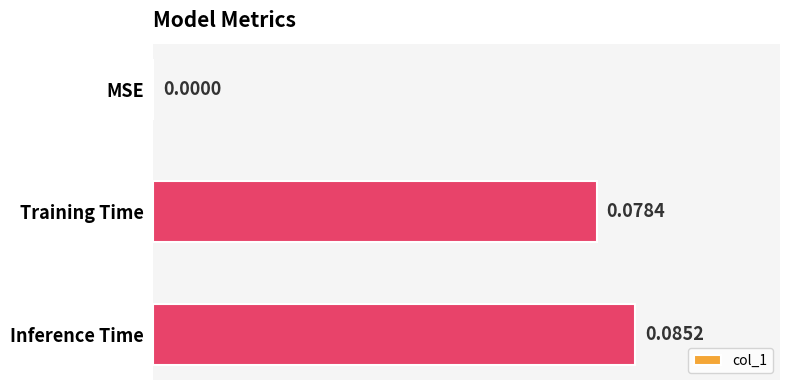

Which category has the highest value across all series?

Inference Time